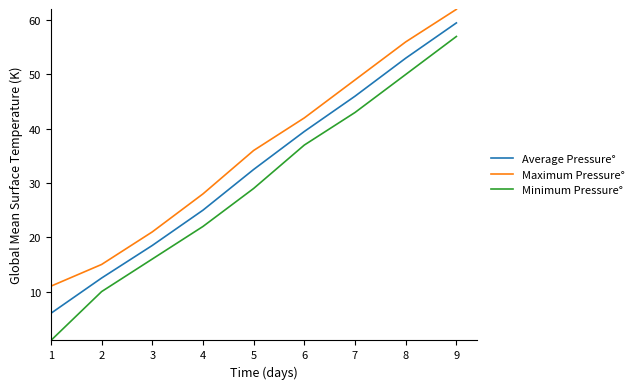

The Average Pressure° series shows 53.0 at 8. True or false?

True